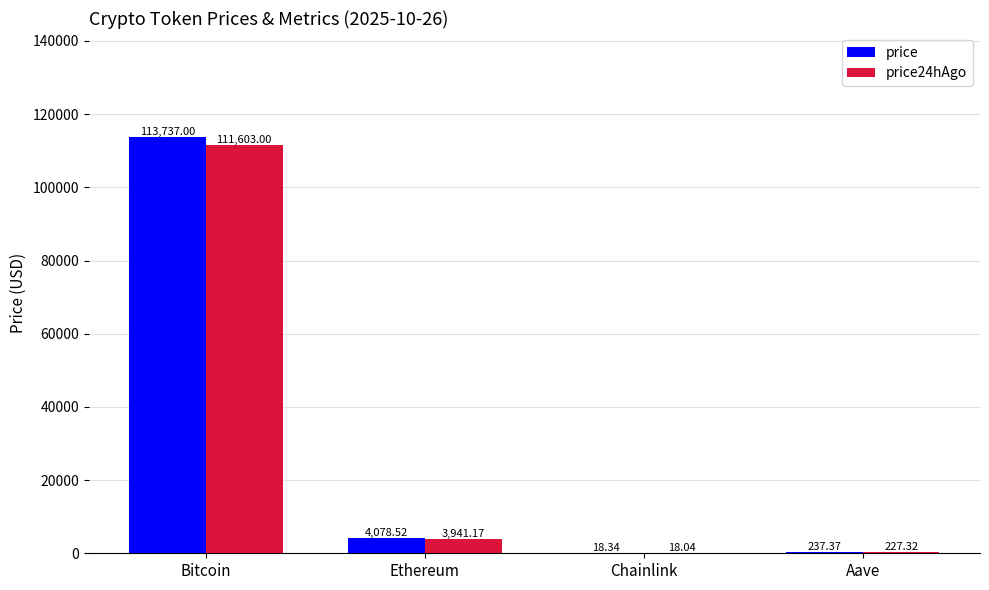

Between Bitcoin and Chainlink, which series saw the biggest shift?

price